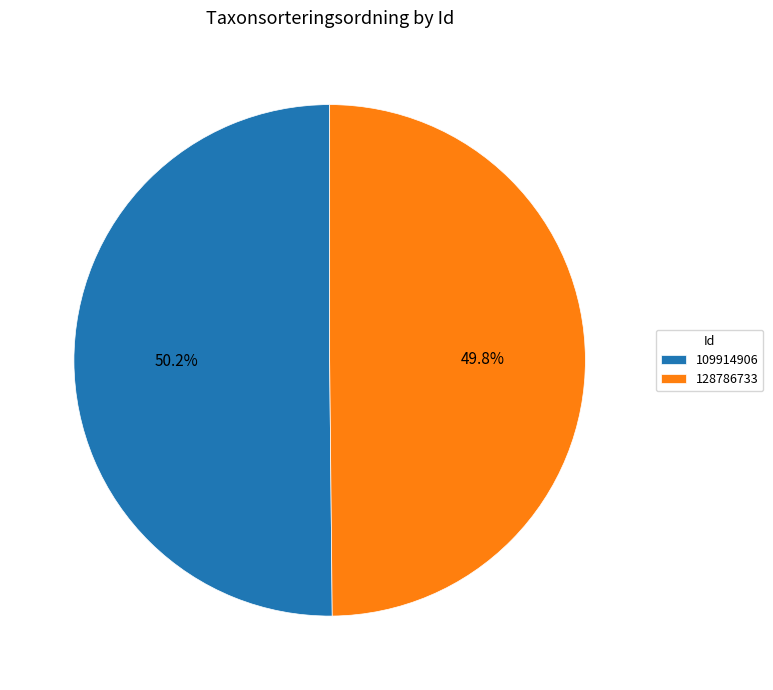

Does any single category account for the majority?

Yes